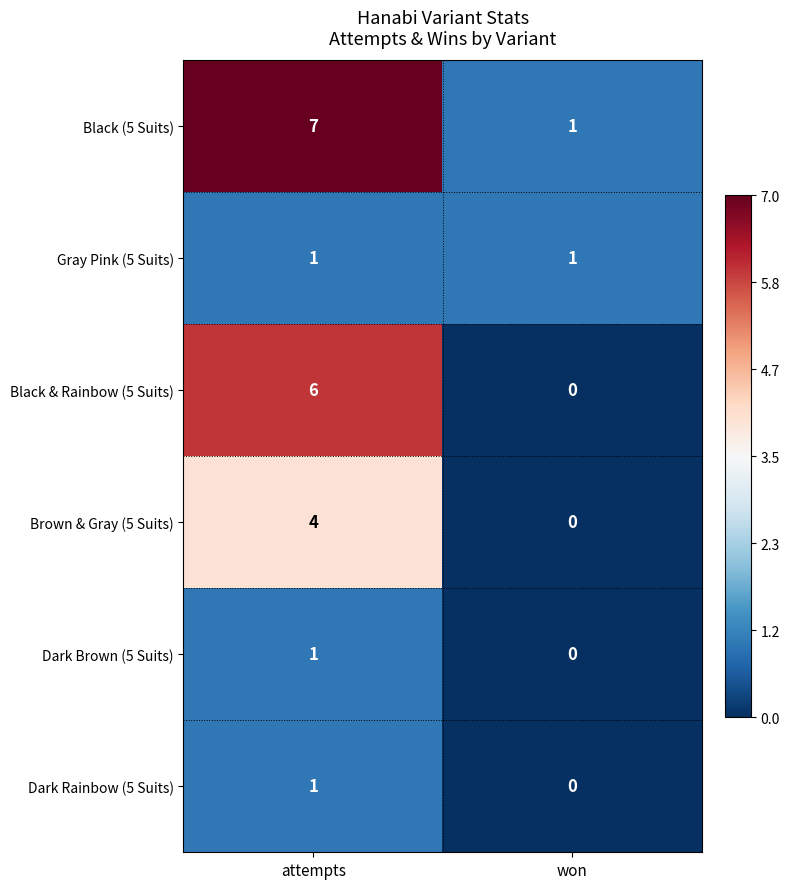

What is the difference between the highest and lowest values at attempts?

6